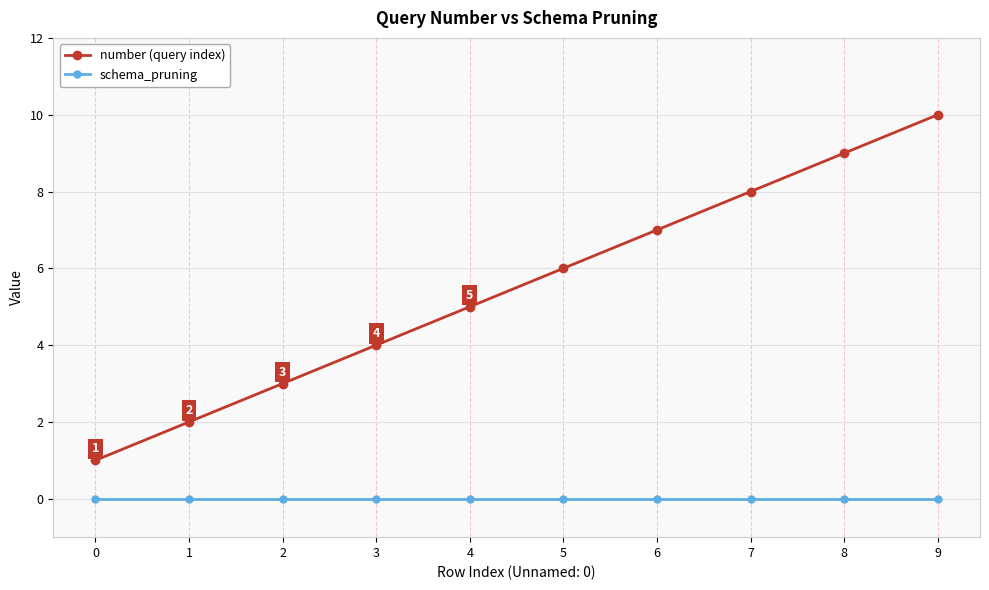

Rank the series by their maximum value, from lowest to highest.

schema_pruning, number (query index)